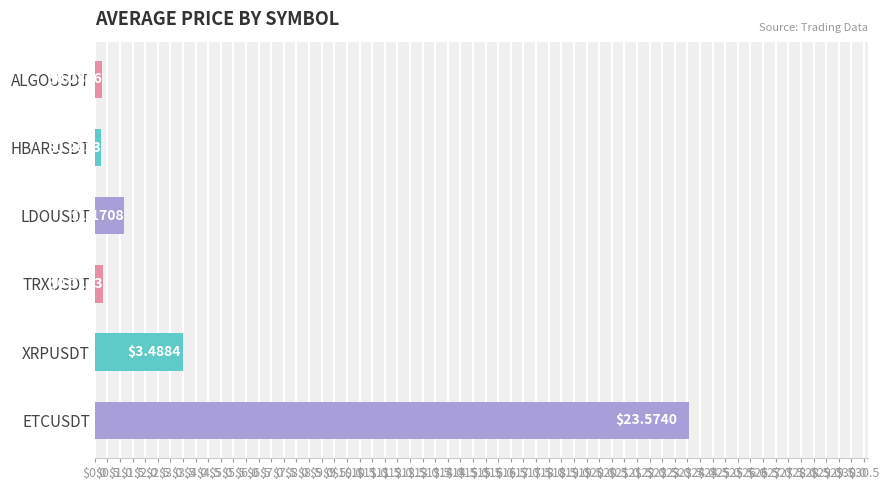

Where is the data nearest to the value 11?

XRPUSDT